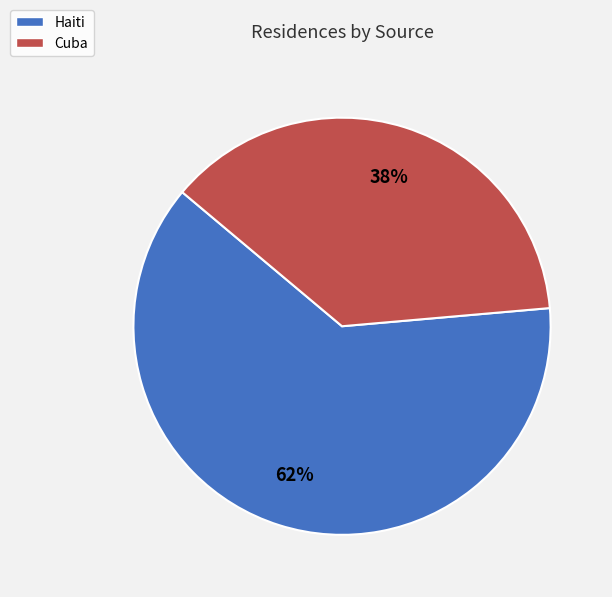

Is it true that Cuba is 38% of the pie?

True